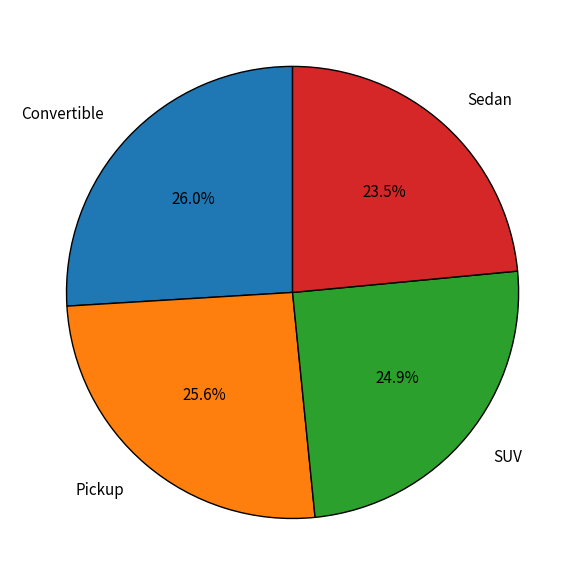

Between Pickup and Sedan, which is larger?

Pickup